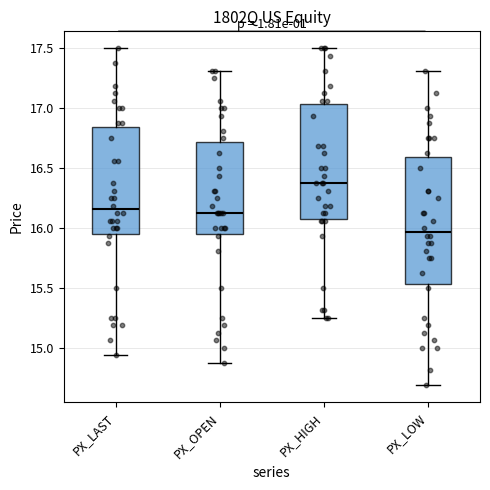

Which box is the tallest, from its lower edge to its upper edge?

PX_LOW